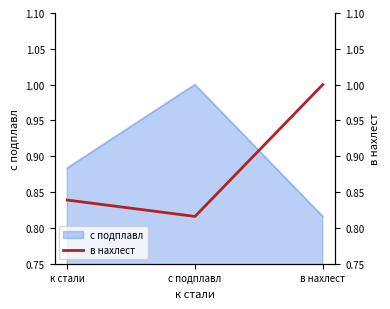

Reading left to right, what are all the values shown in this chart?

к стали=0.8	с подплавл=0.8	в нахлест=1.0